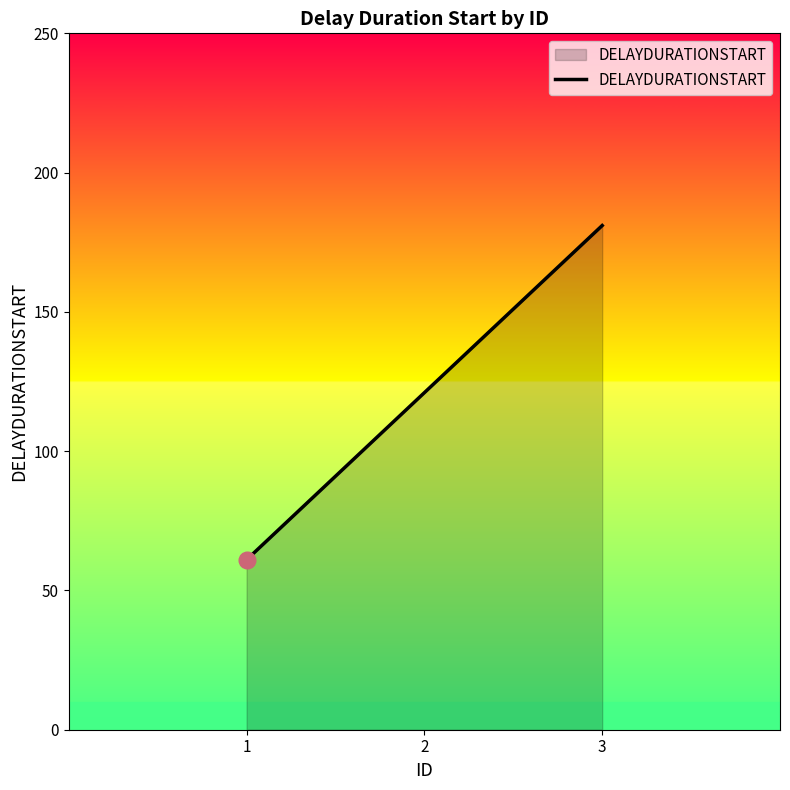

What is the difference between the maximum and minimum values?

120